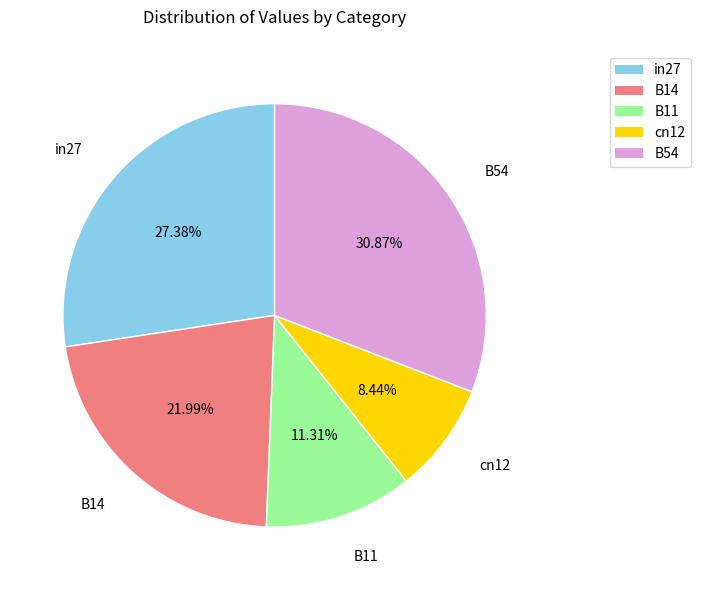

The cn12 slice represents 8% of the pie. True or false?

True